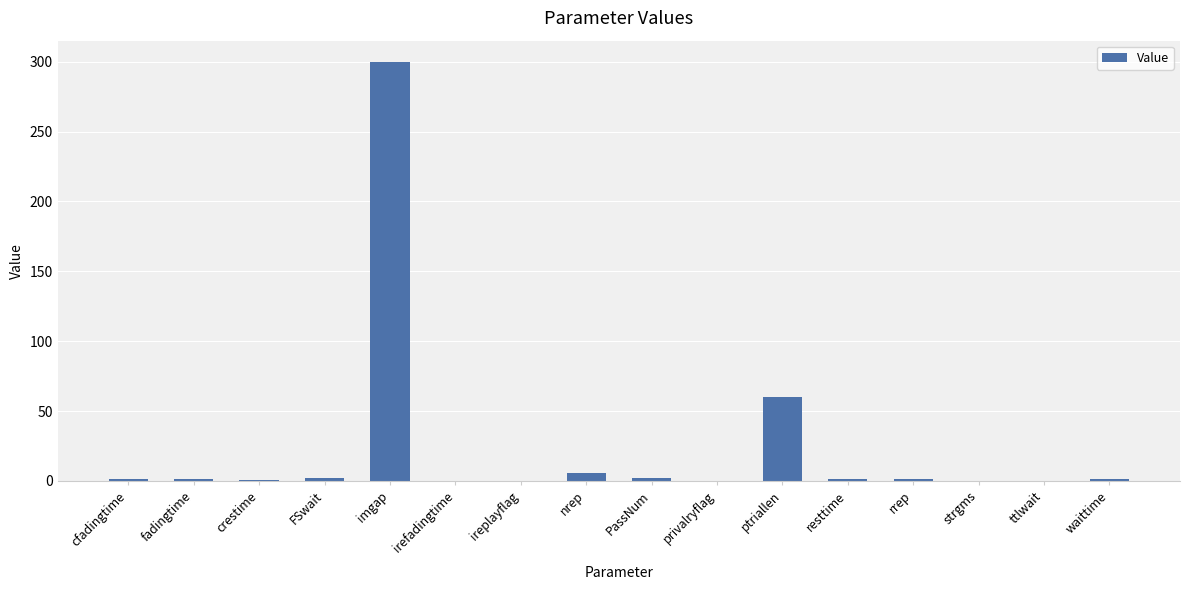

What is the greatest value displayed?

300.0